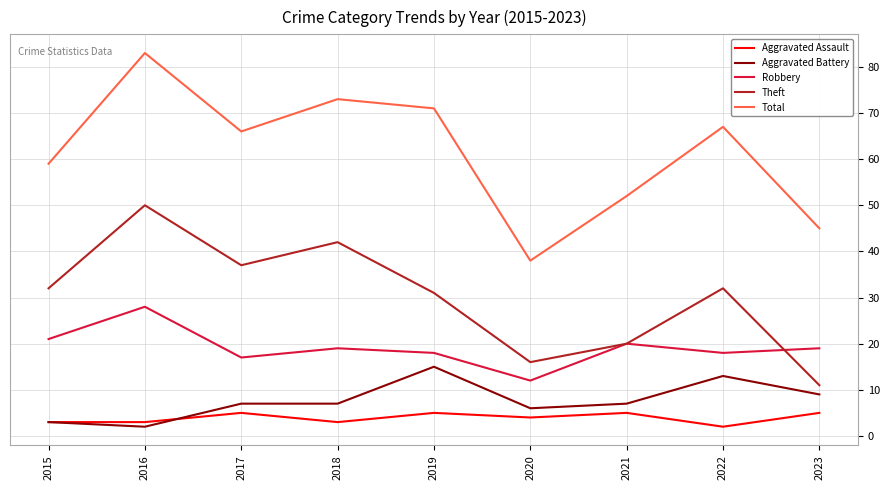

What is the total value across all series at 2022?

132